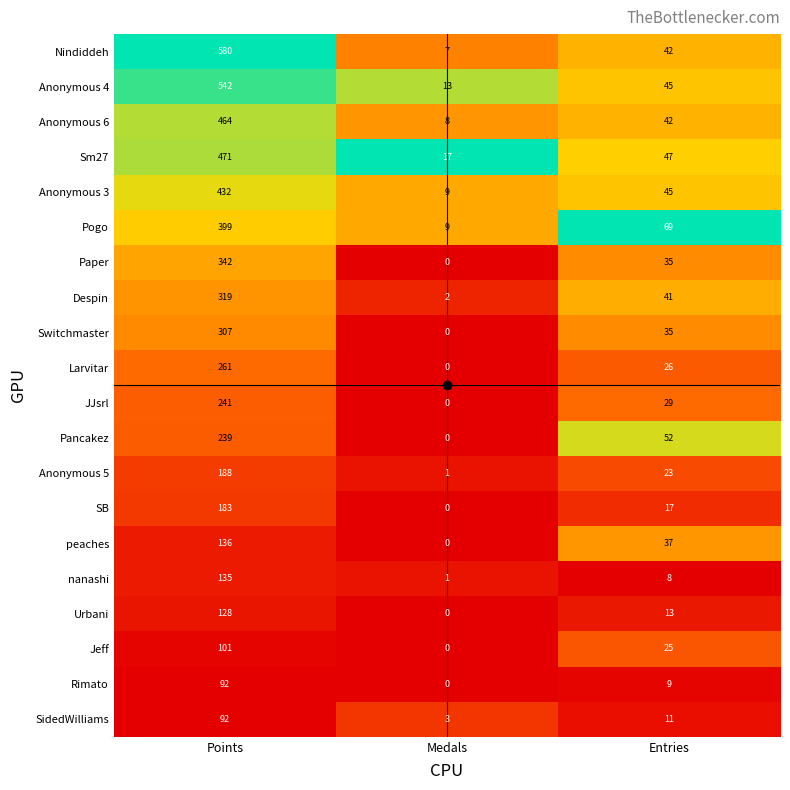

What is the difference between the maximum and minimum values in the Sm27 series?

454